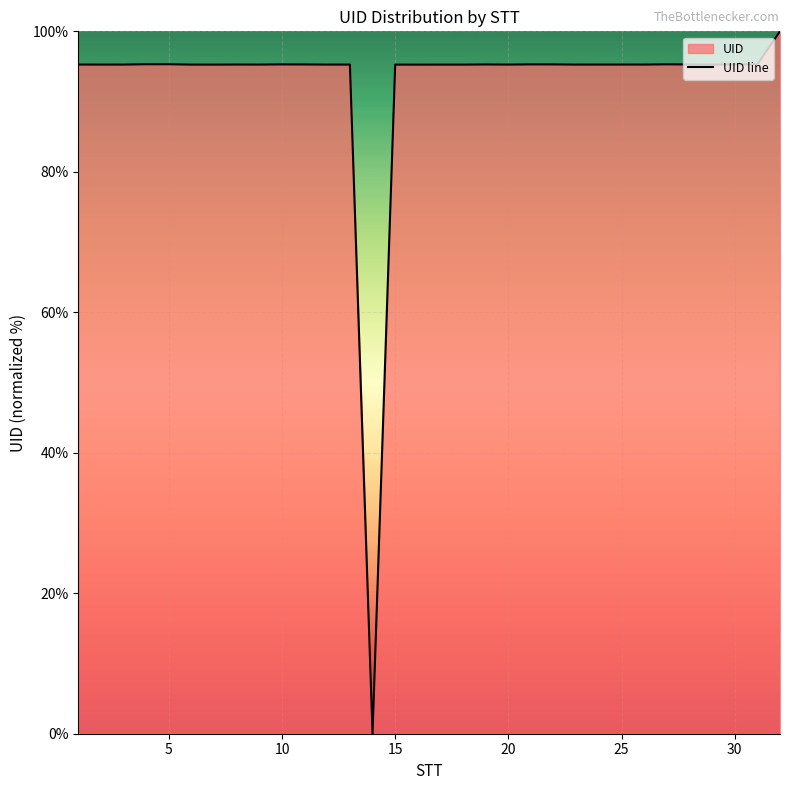

Reading left to right, transcribe all the data shown in this chart.

95.3	95.3	95.3	95.3	95.3	95.3	95.3	95.3	95.3	95.3	95.3	95.3	95.3	0.0	95.3	95.3	95.3	95.3	95.3	95.3	95.3	95.3	95.3	95.3	95.3	95.3	95.3	95.3	95.3	95.3	95.3	100.0